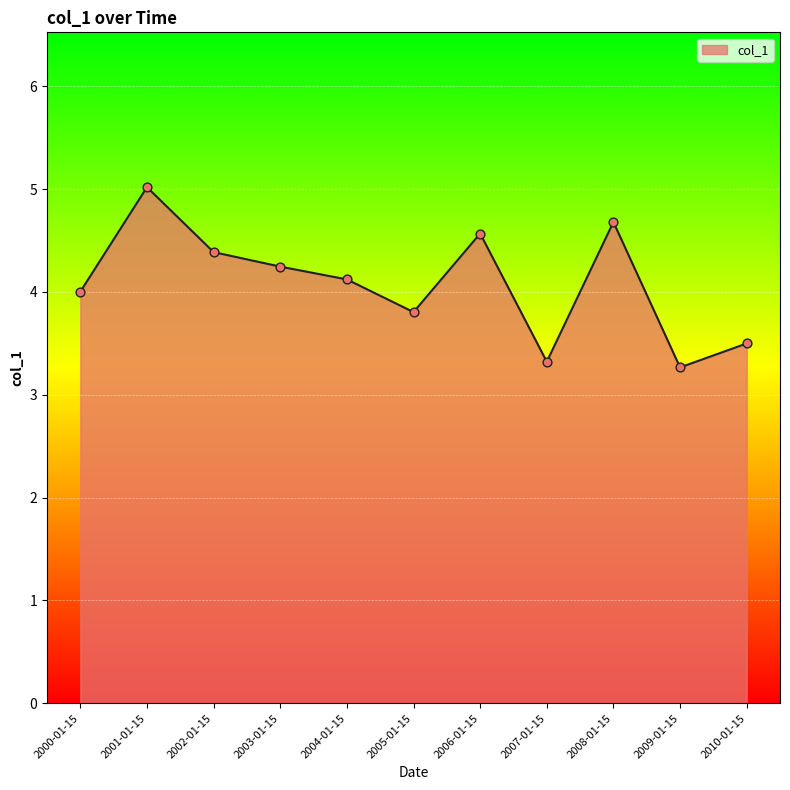

Approximately how many times larger is the value at 2007-01-15 compared to 2010-01-15?

0.9